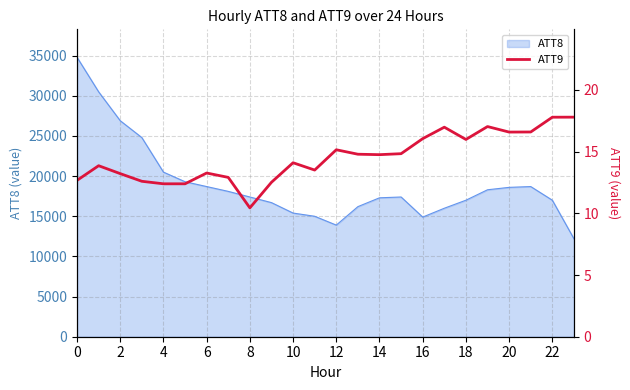

What is the minimum value for ATT8?

12200